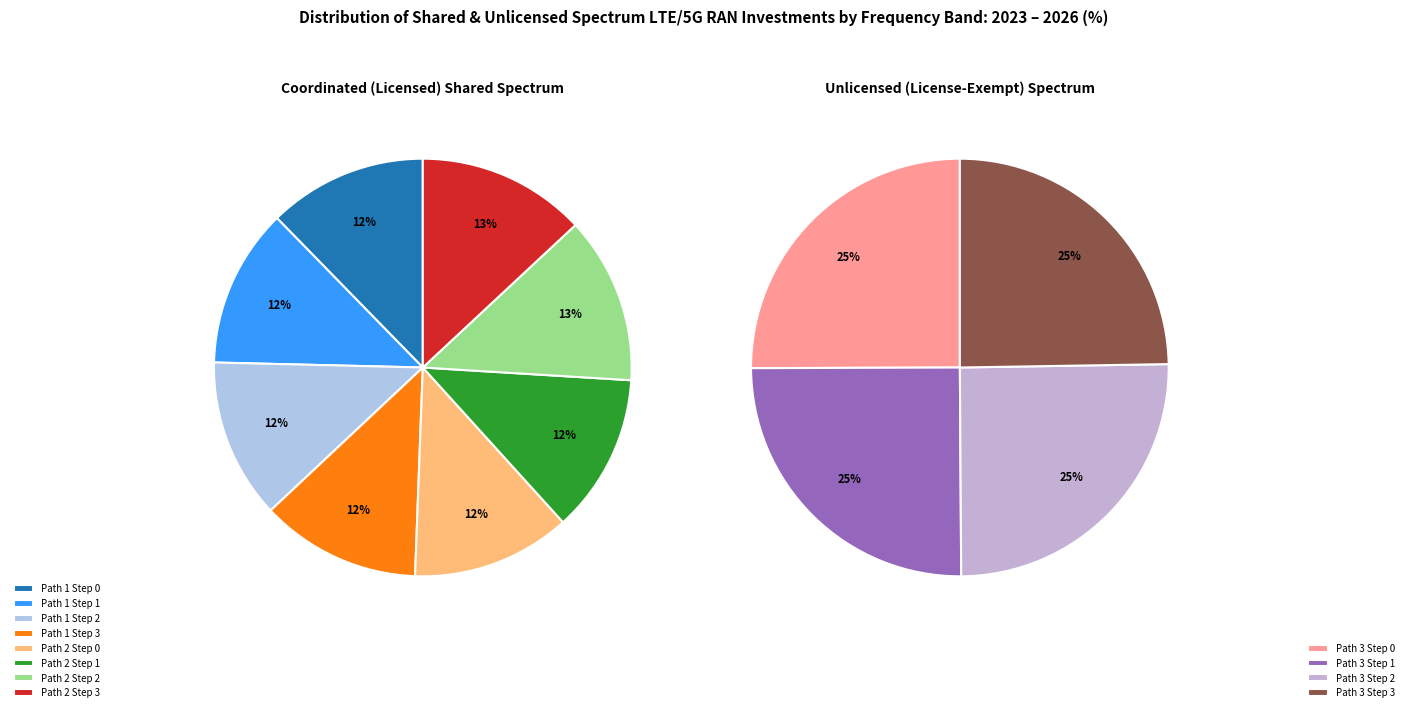

Which category has the biggest portion of the pie?

Path 2 Step 3